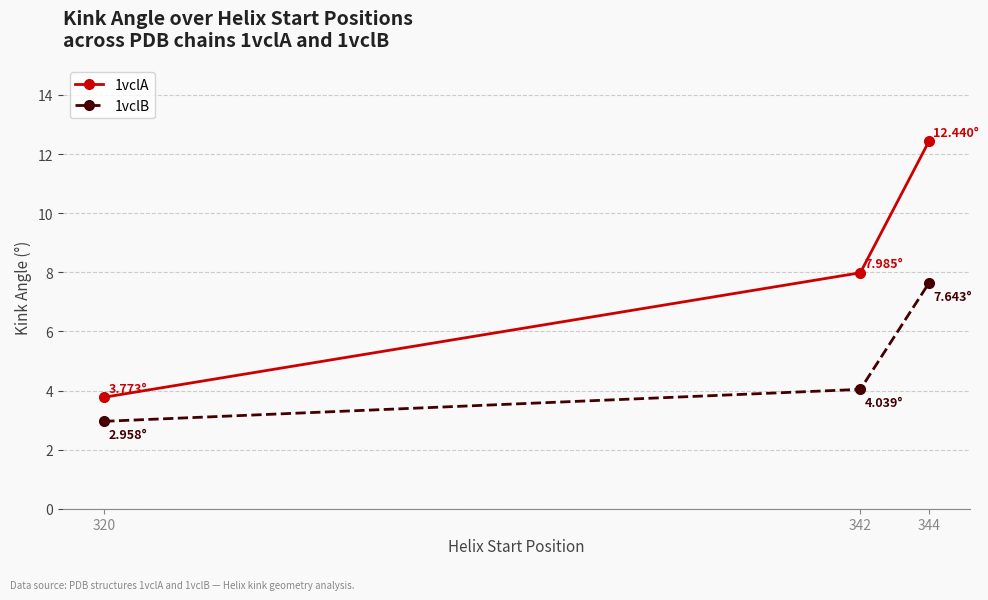

Count the number of data series in this chart.

2